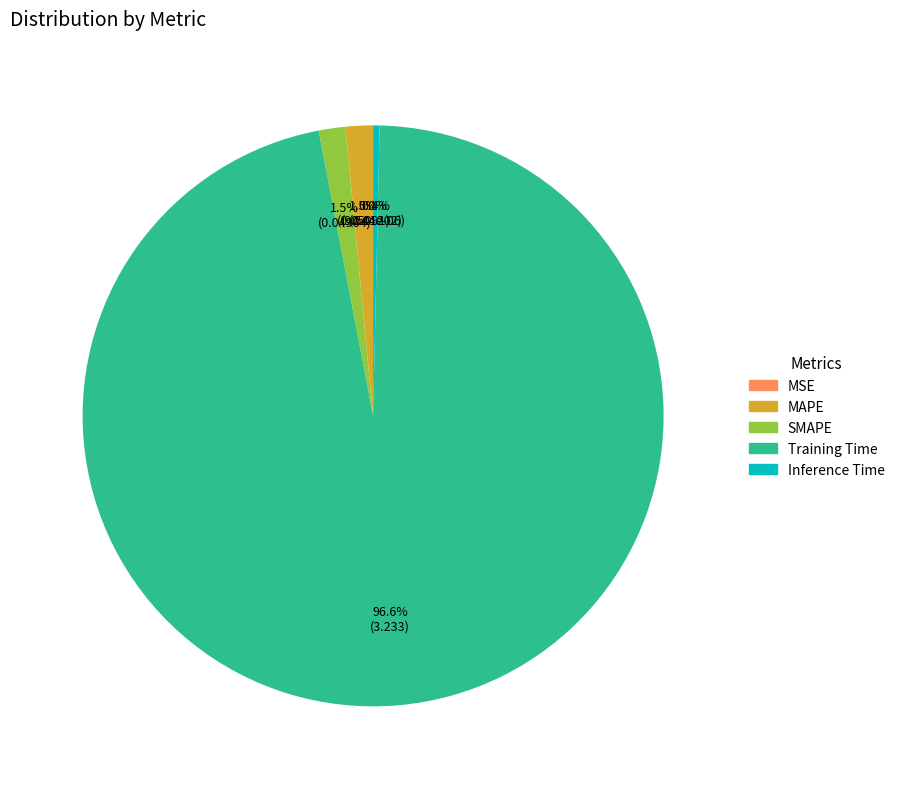

To the nearest percent, what is the difference between the largest and smallest slice percentages?

97%